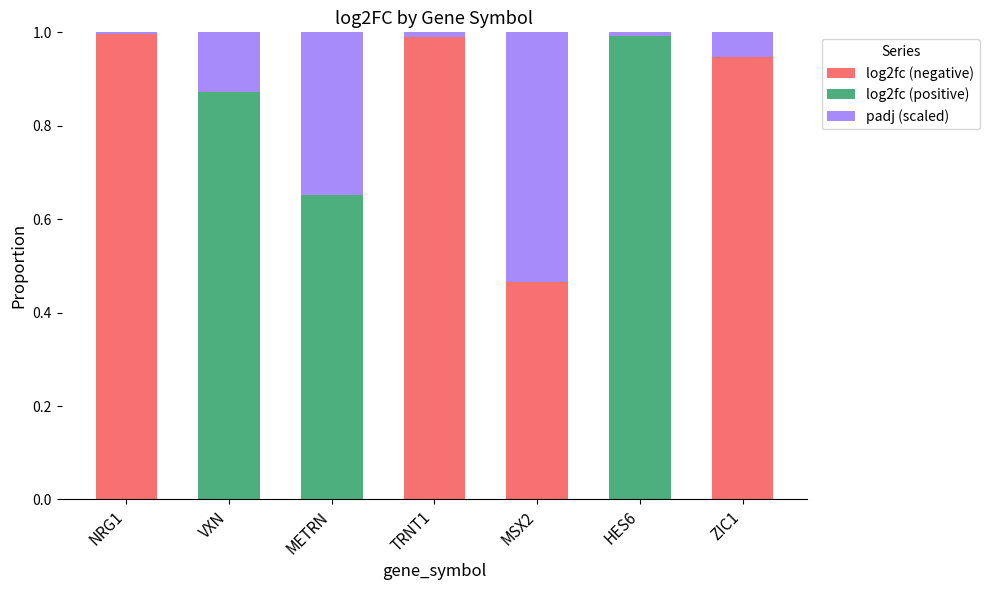

Are the bars grouped side by side (vs. stacked)?

No